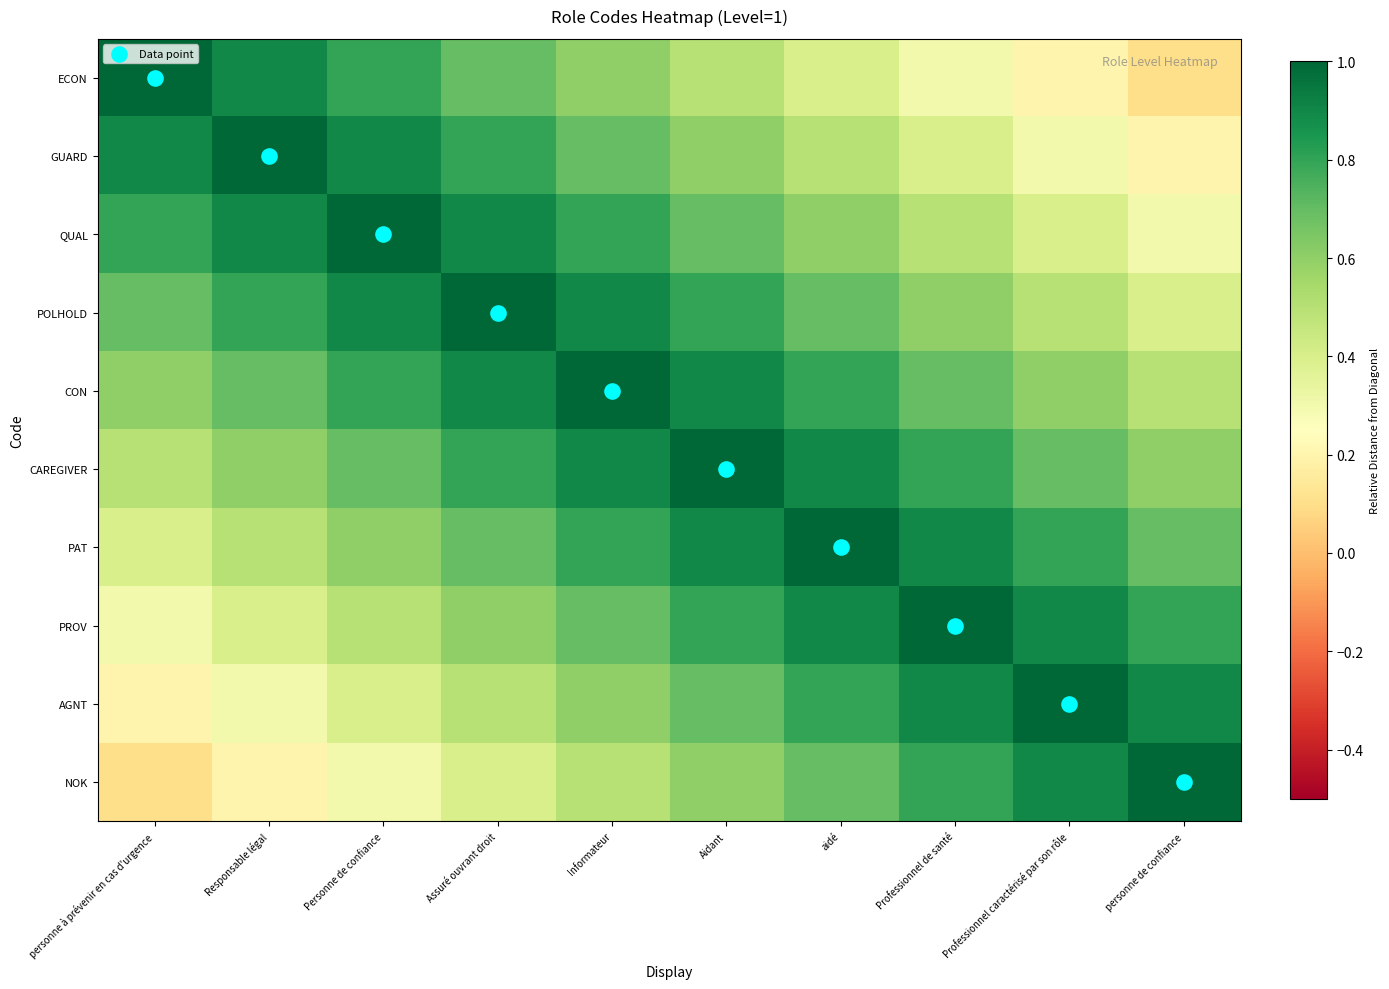

Which series has the largest total across all categories?

CON